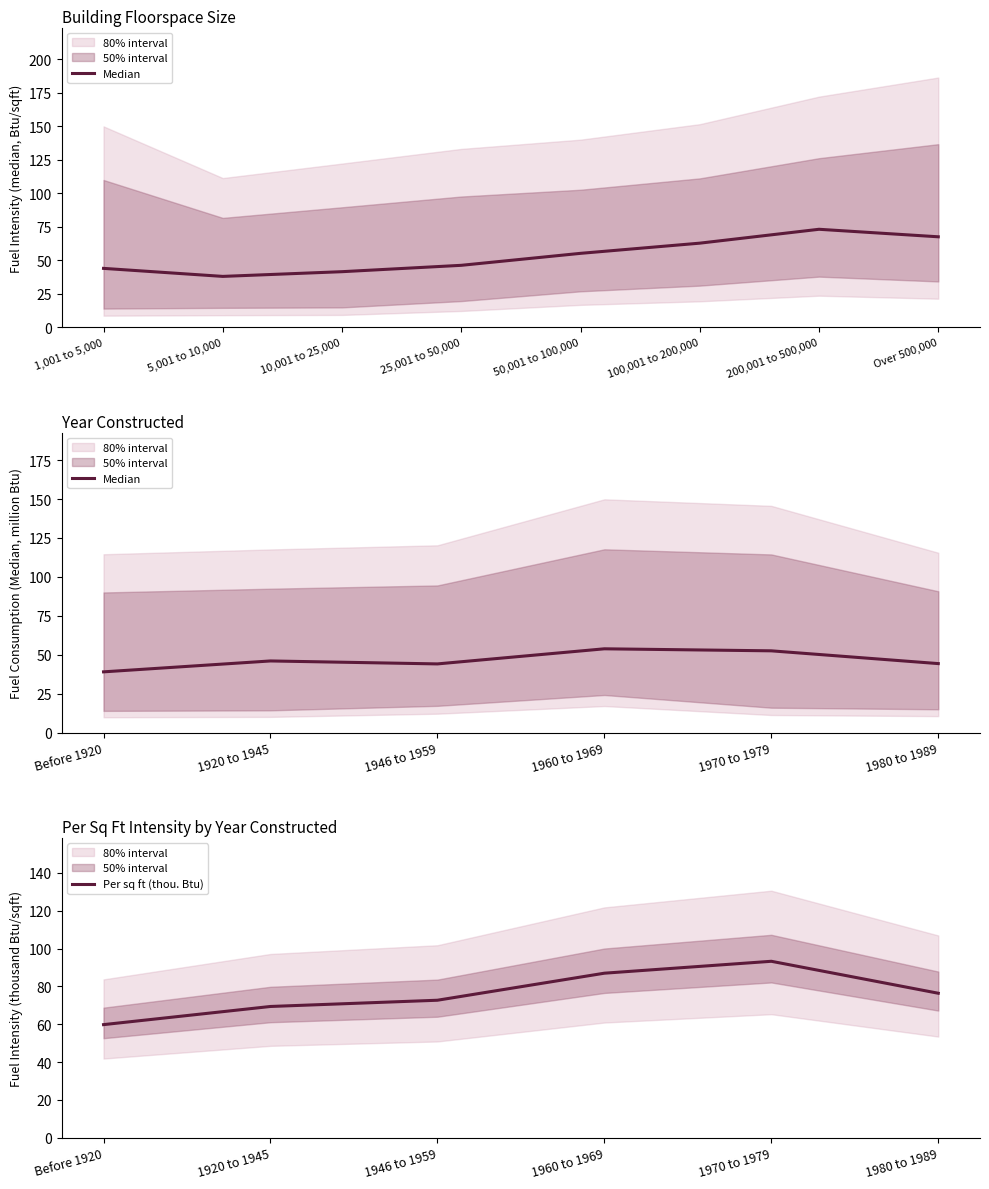

Is this an area chart (filled region under the line)?

No